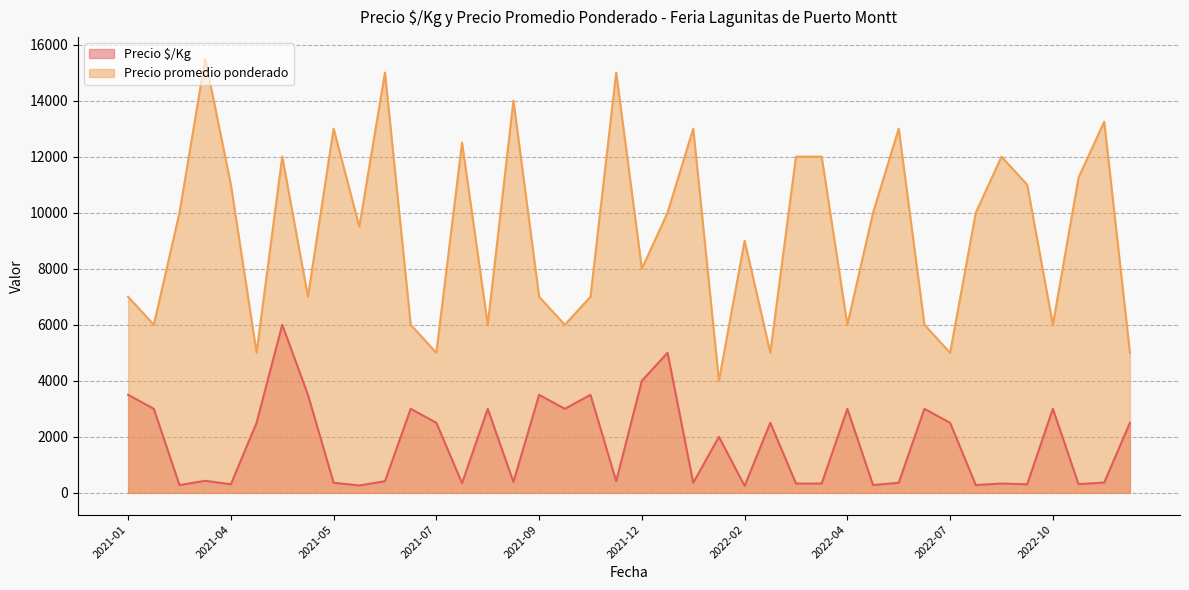

At which label does Precio promedio ponderado reach its minimum?

2022-02